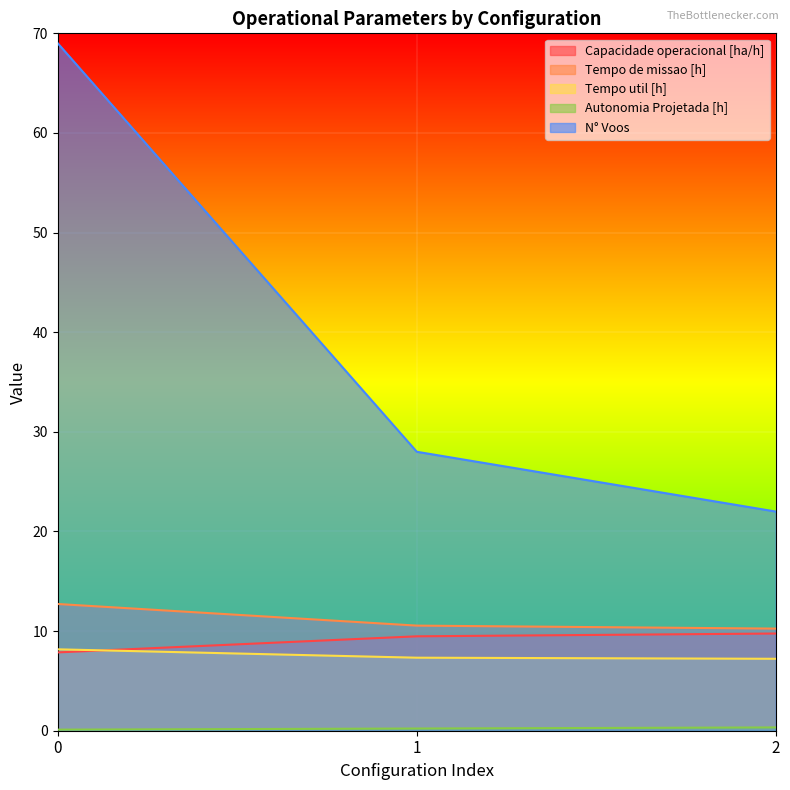

What is the sum of all Capacidade operacional [ha/h] values?

27.1